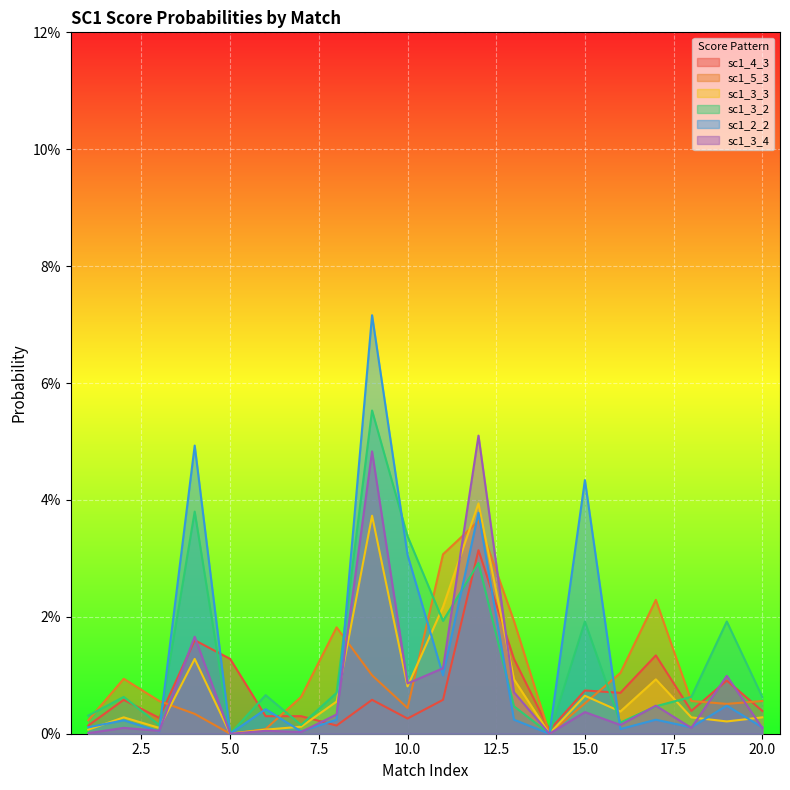

How many lines are shown in the chart?

6